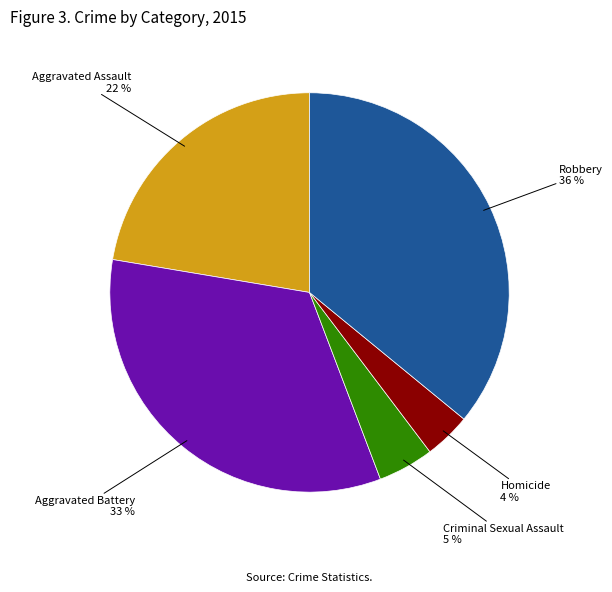

Is there a majority slice in this chart?

No